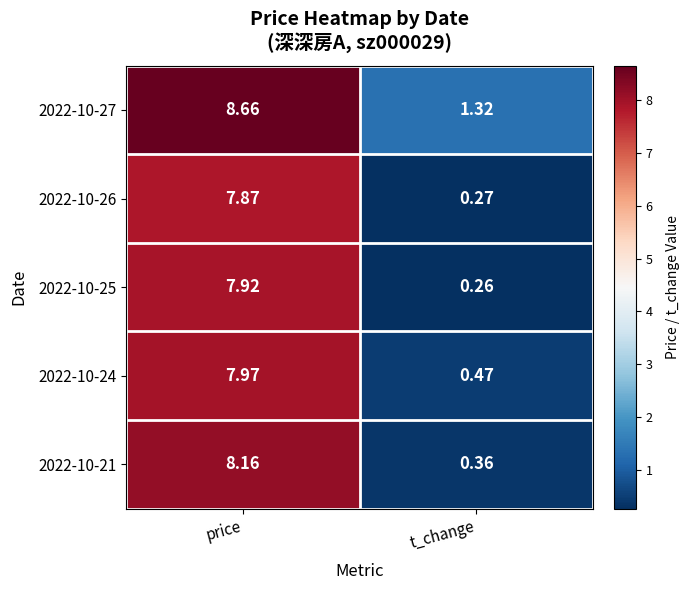

At which category is the sum across all series the highest?

price